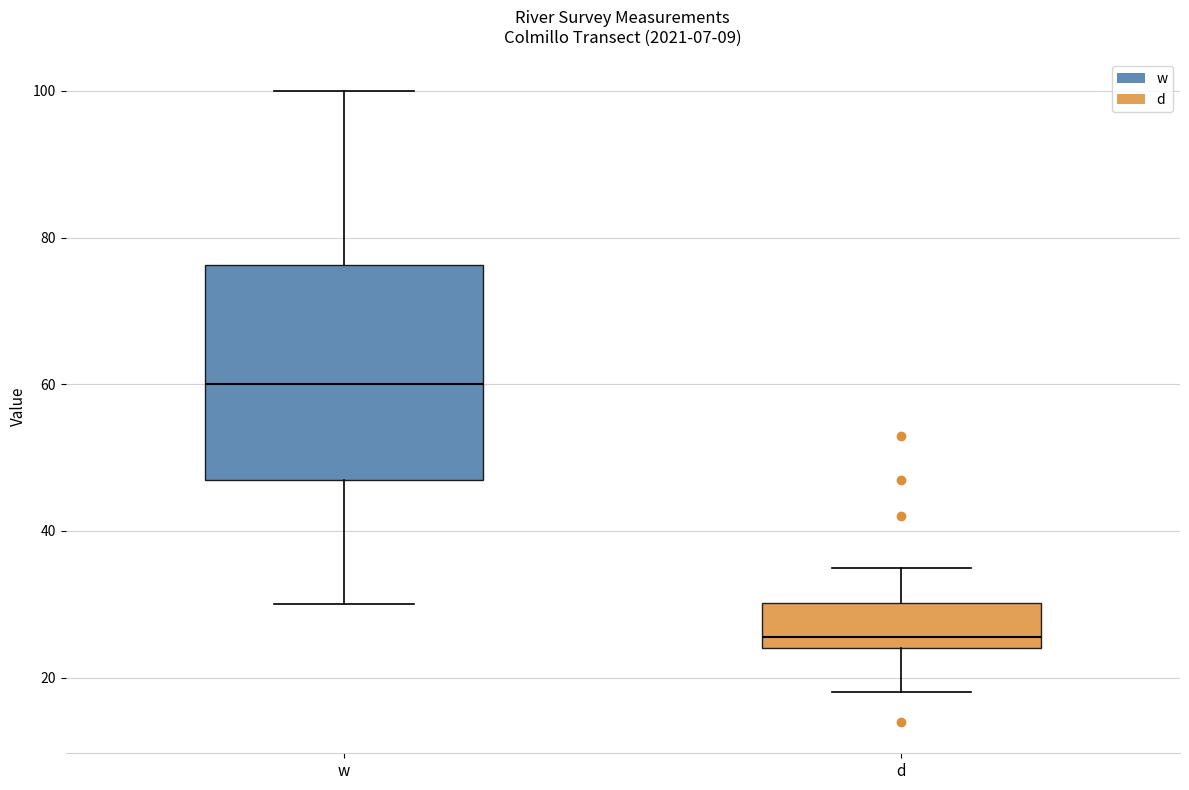

Which box has the highest median line?

w